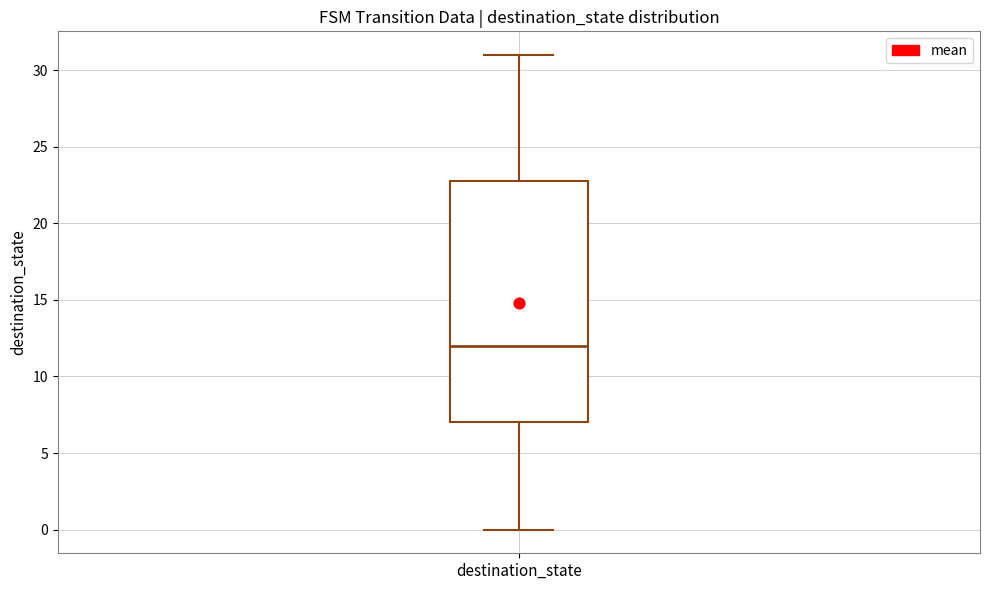

Read this box plot against the y-axis: the position of the median line, the range covered by the box, and the ends of both whiskers. The values are not printed on the chart, so give them approximately, as read against the axis.

median 12, box 7 to 23, whiskers 0 to 31